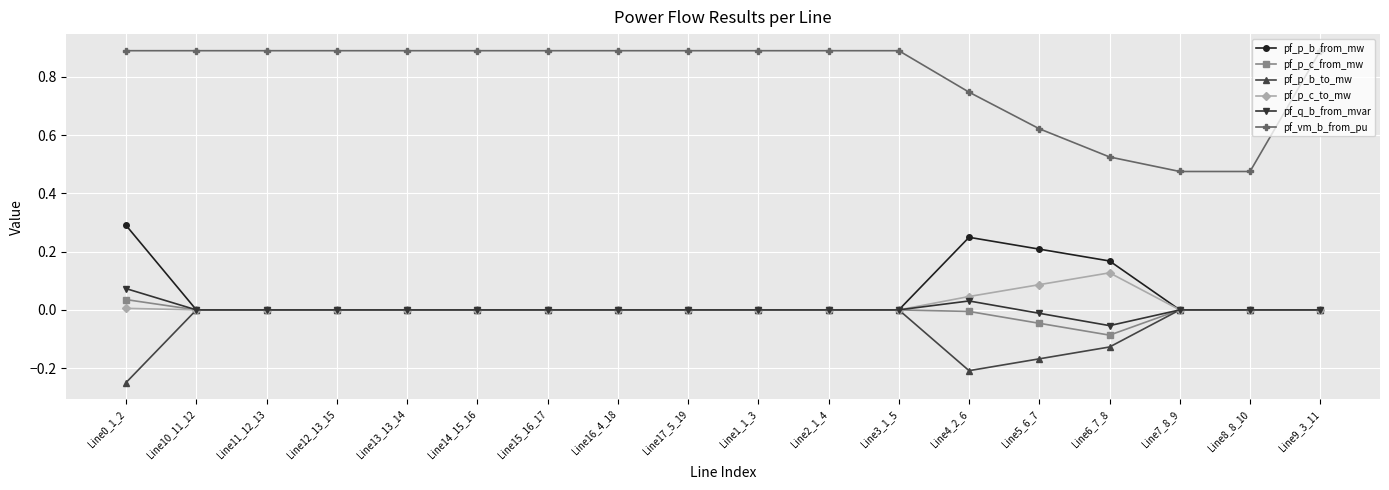

Which series changed the most between Line3_1_5 and Line4_2_6?

pf_p_b_from_mw